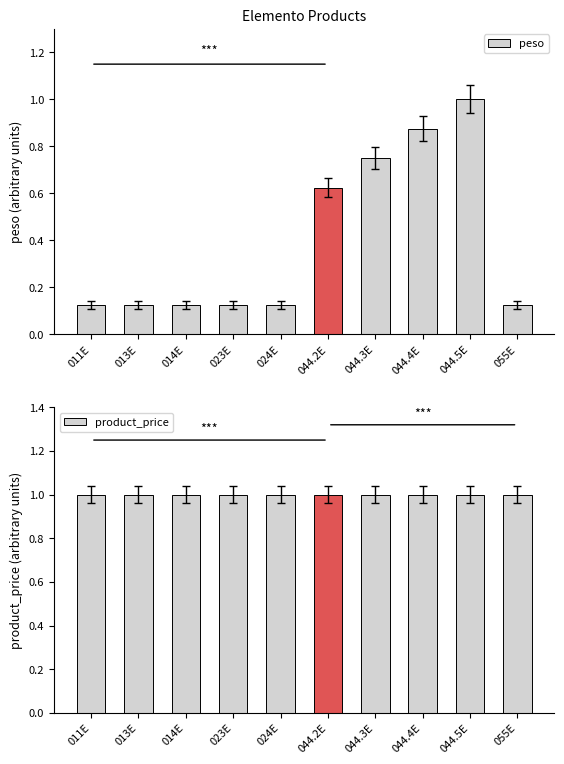

What is the sum of the product_price values at 014E and 044.2E?

2.0